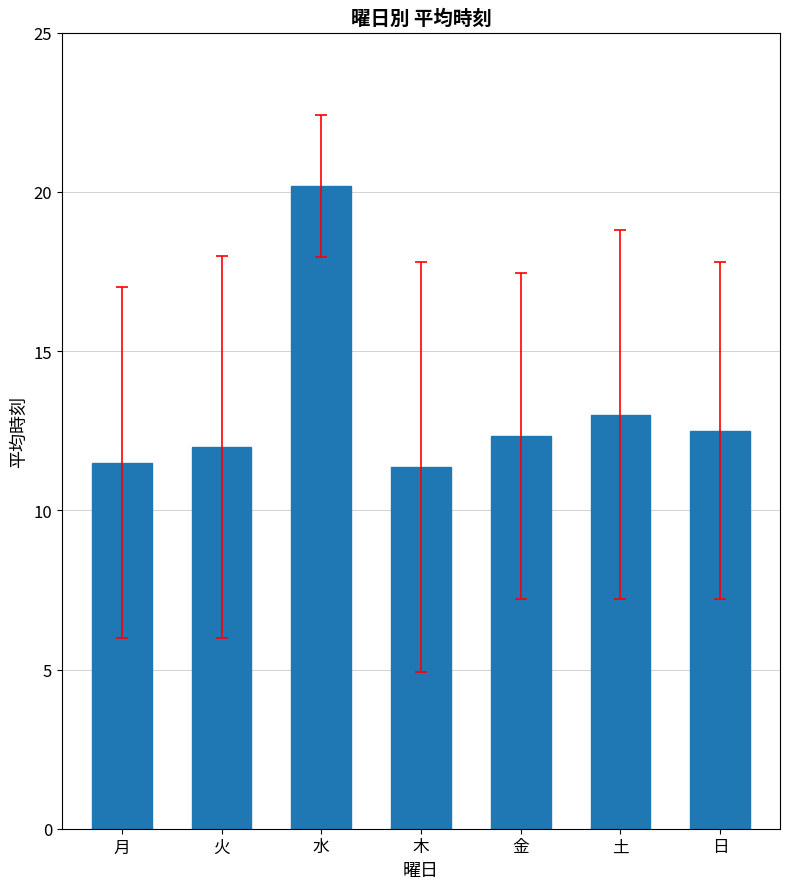

Reading left to right, extract all data points from this chart.

11.5	12.0	20.2	11.4	12.3	13.0	12.5